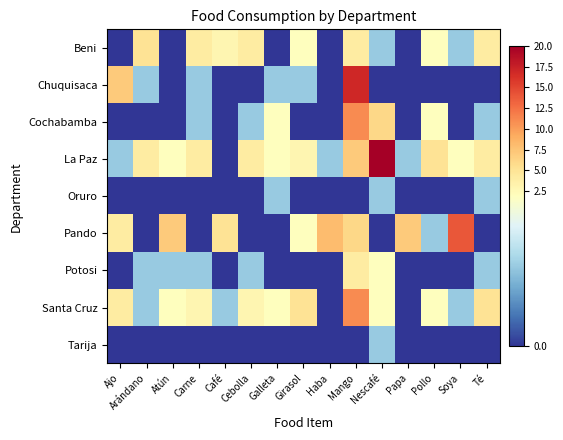

At Papa, list the series in order from smallest to largest.

Beni, Chuquisaca, Cochabamba, Oruro, Potosi, Santa Cruz, Tarija, La Paz, Pando